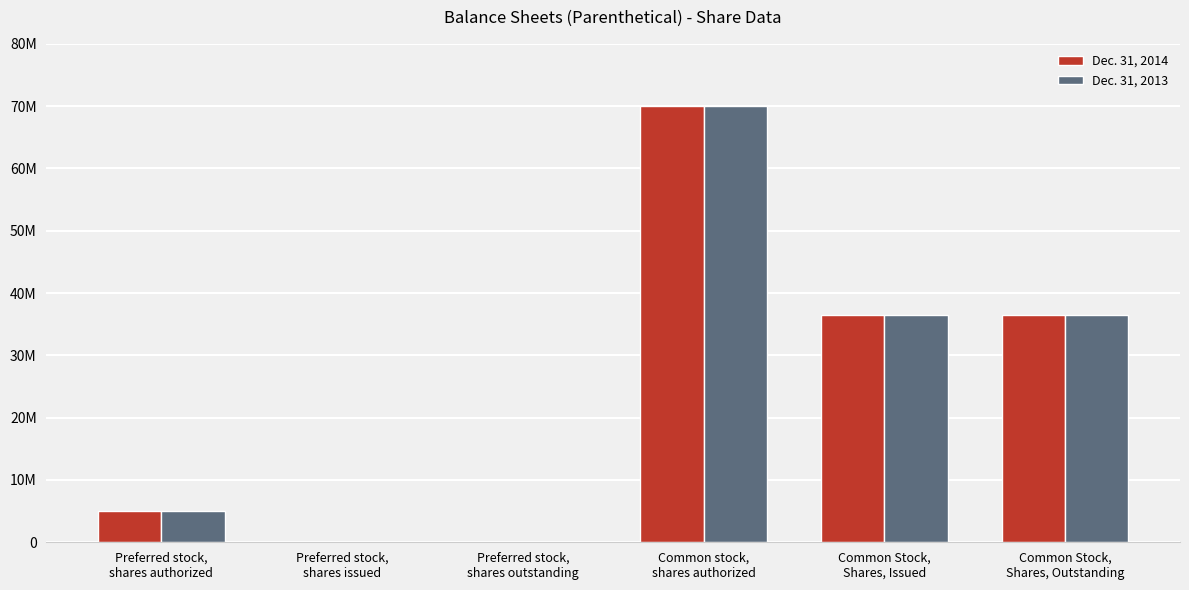

Which series has the largest range (max minus min)?

Dec. 31, 2014